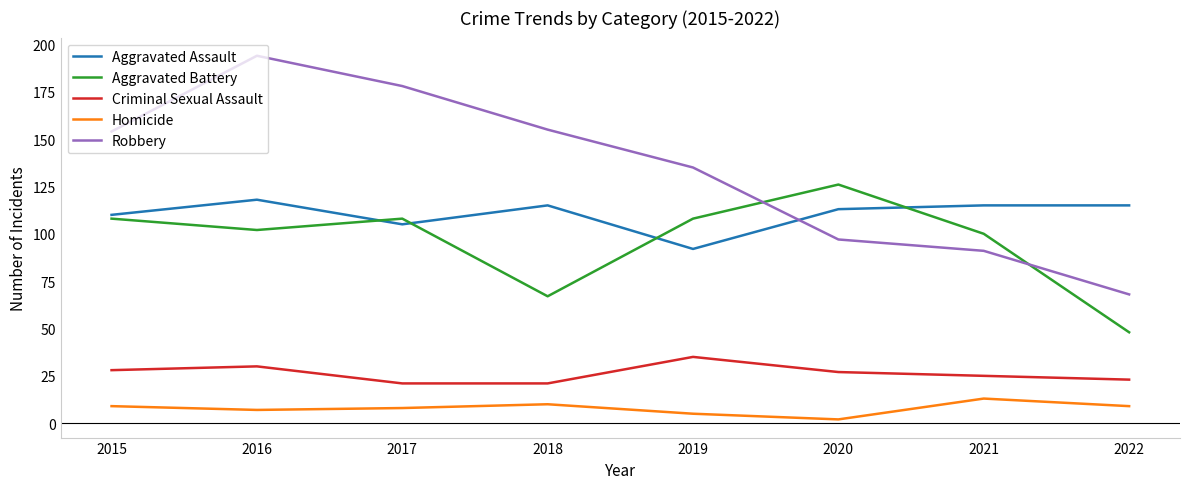

What is the difference between the highest and lowest values at 2021?

102